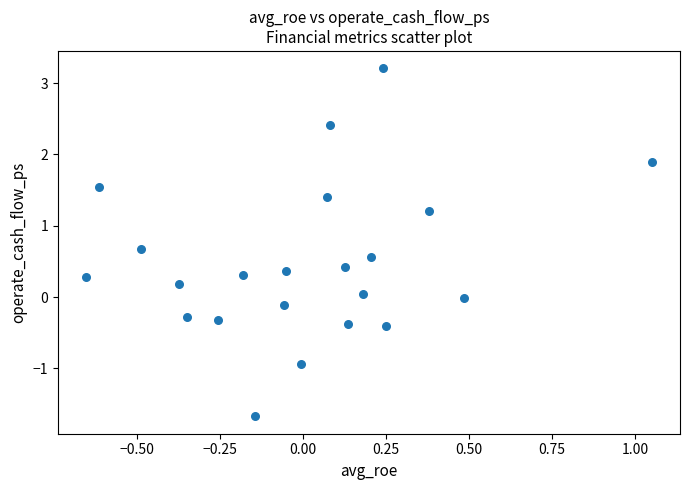

What is the range of Y values (max minus min)?

4.9